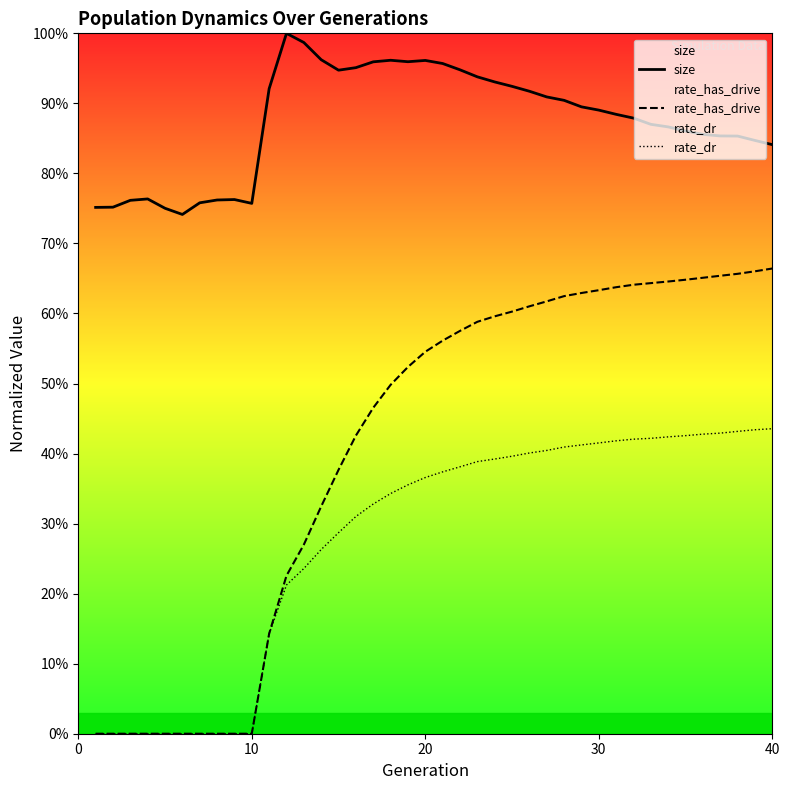

How many series are shown in this chart?

3